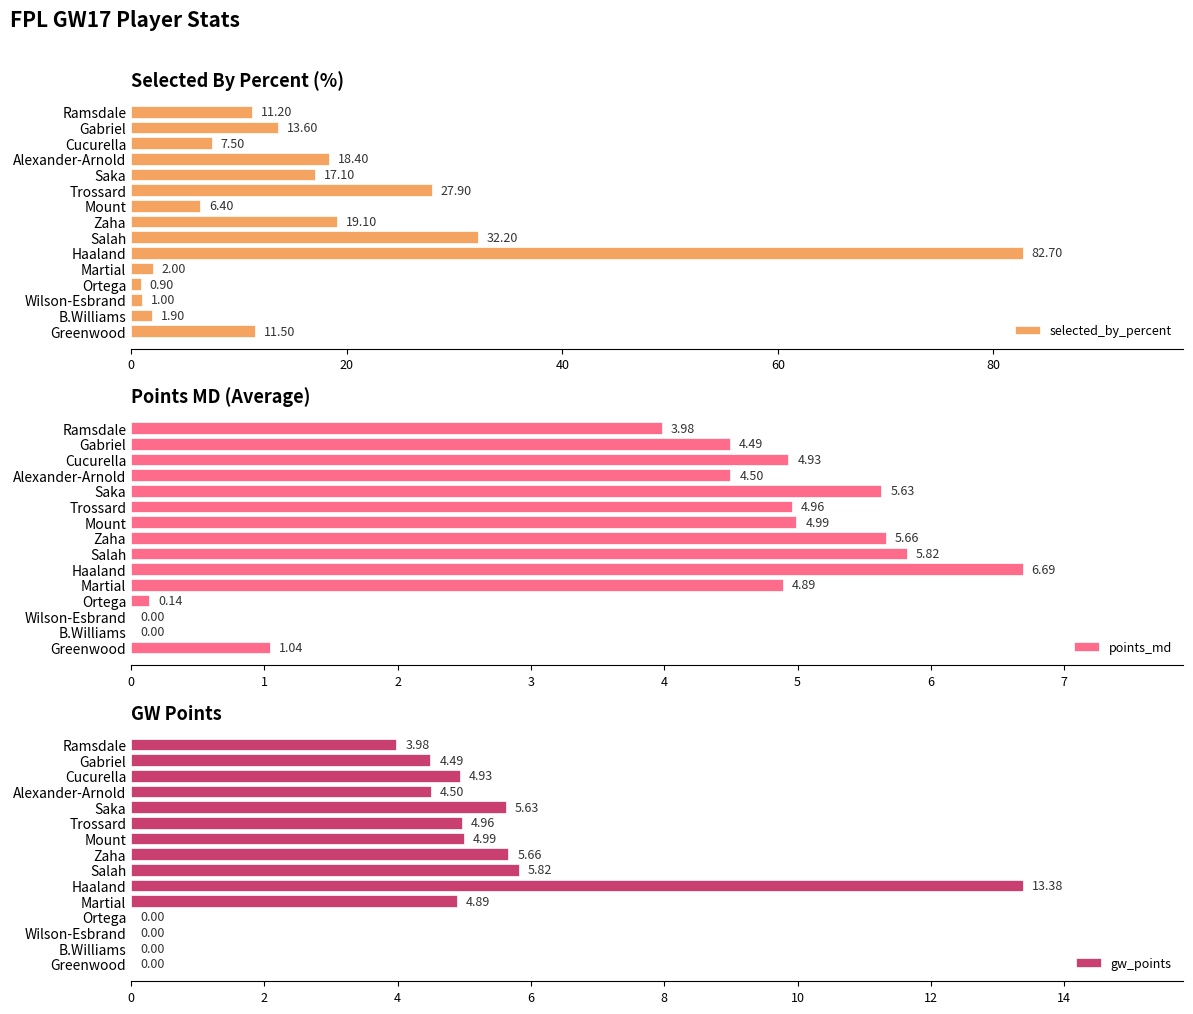

What is the sum of all points_md values?

57.7